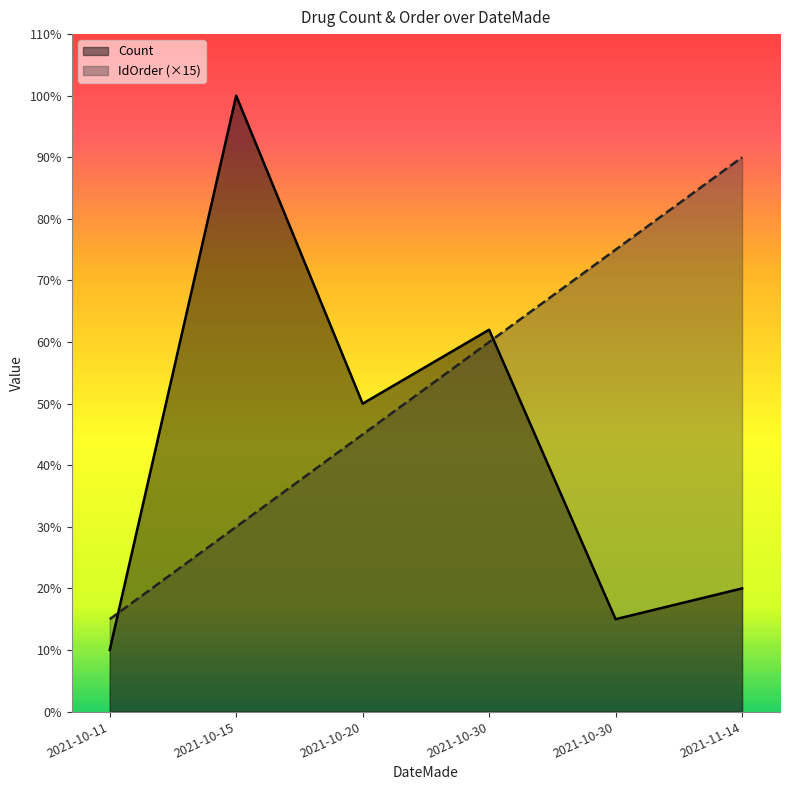

After their last crossing, which series has the higher values: IdOrder or Count?

IdOrder